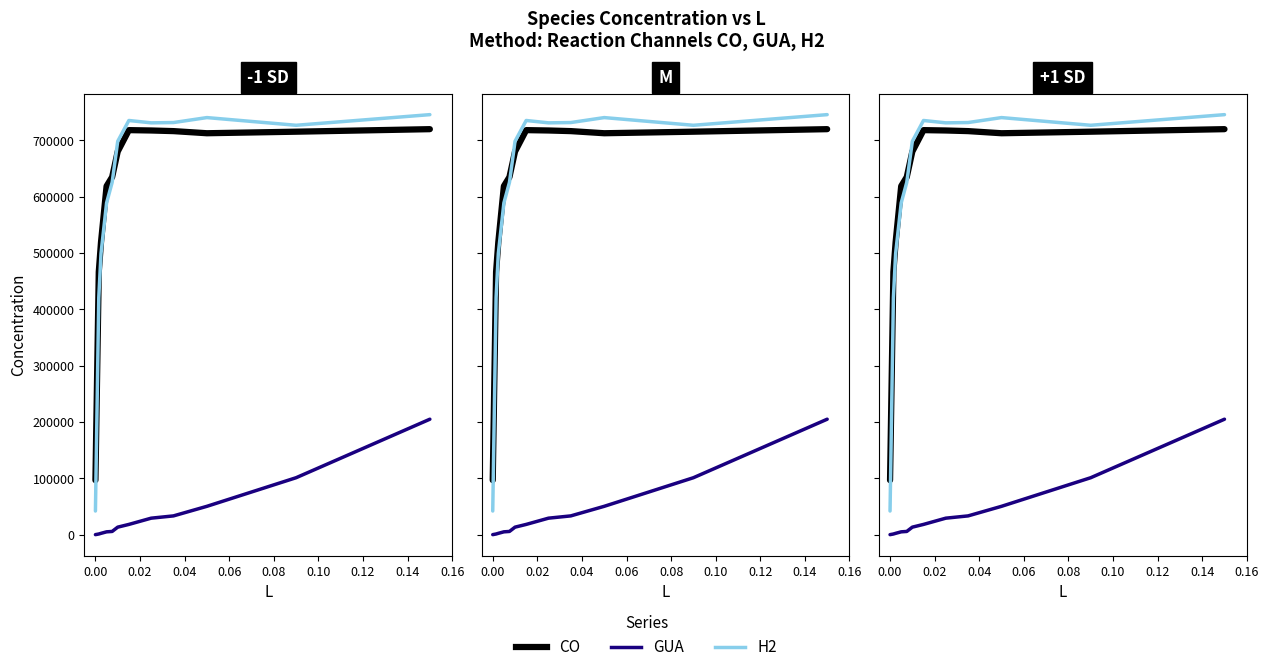

What are all the series names shown in the legend?

CO, GUA, H2